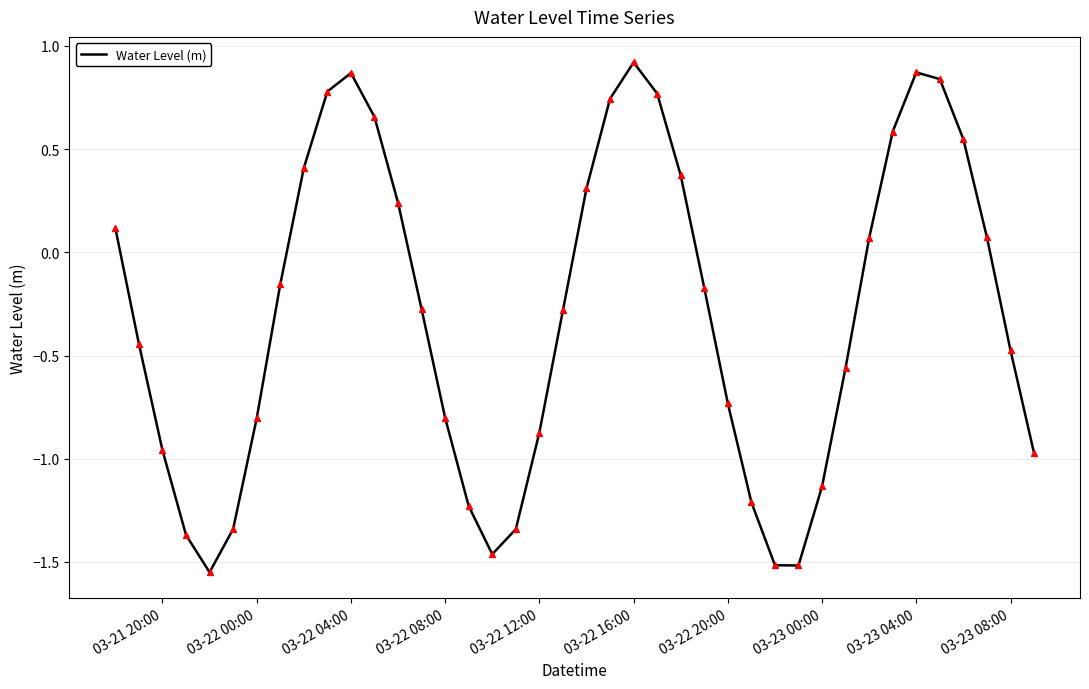

What is the difference between the maximum and minimum values?

2.5